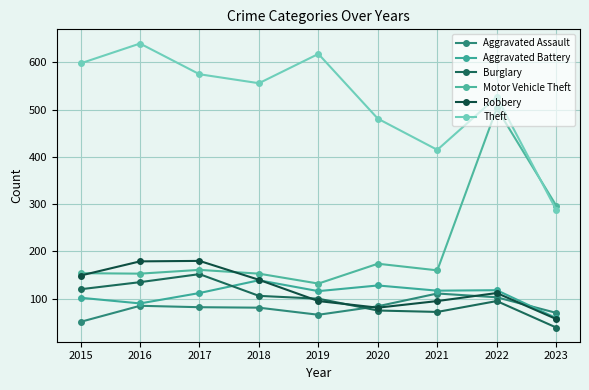

What is the total value across all series at 2020?

1023